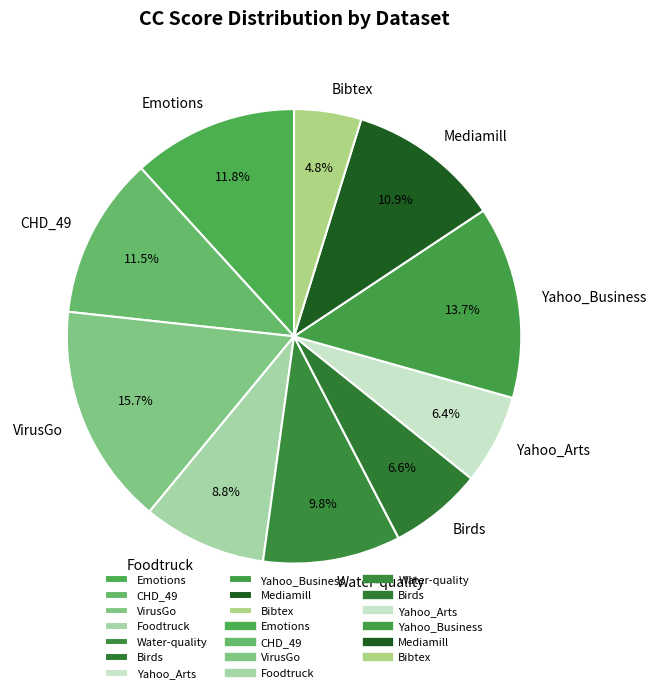

What percentage is the Emotions slice, to the nearest percent?

12%